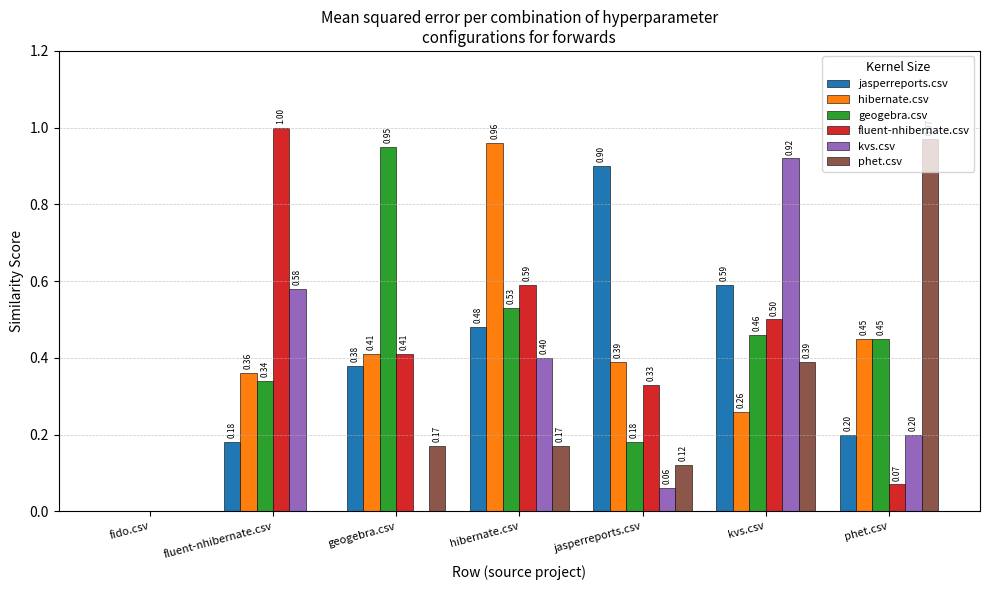

What is the sum of all phet.csv values?

1.8